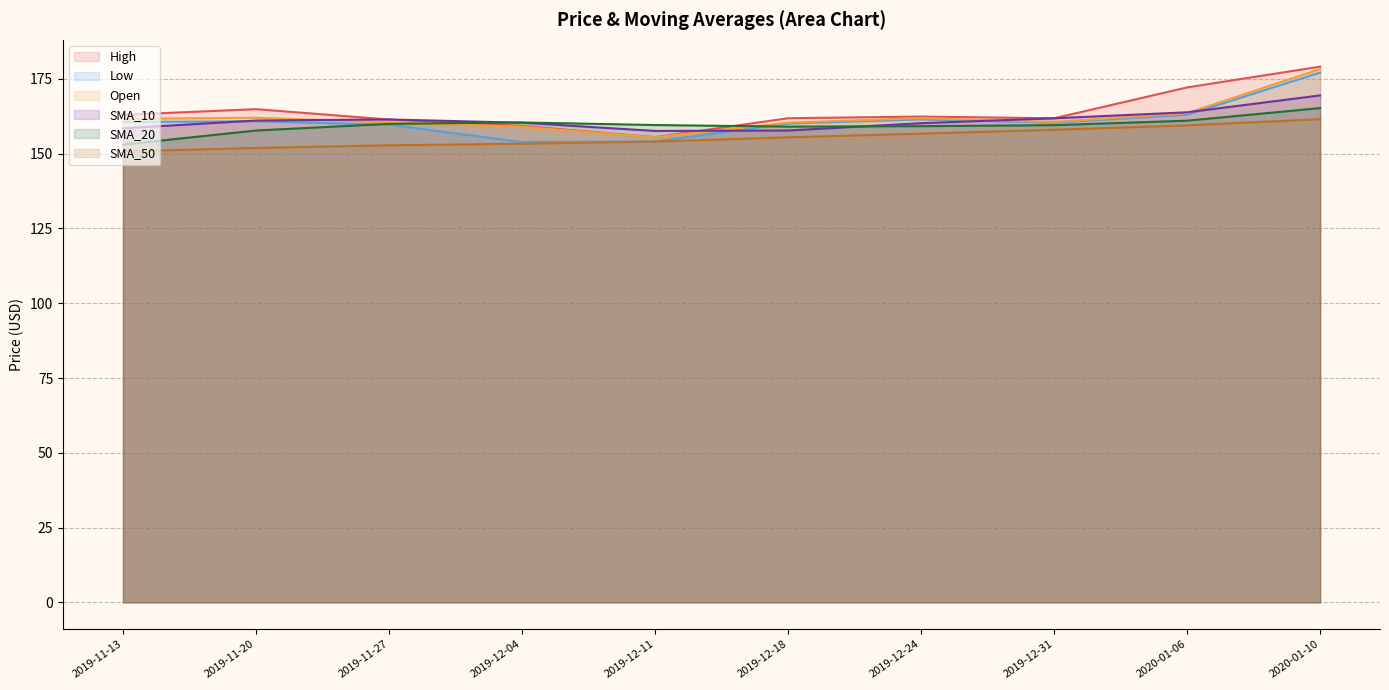

The Low series shows 163.0 at 2020-01-06. True or false?

True